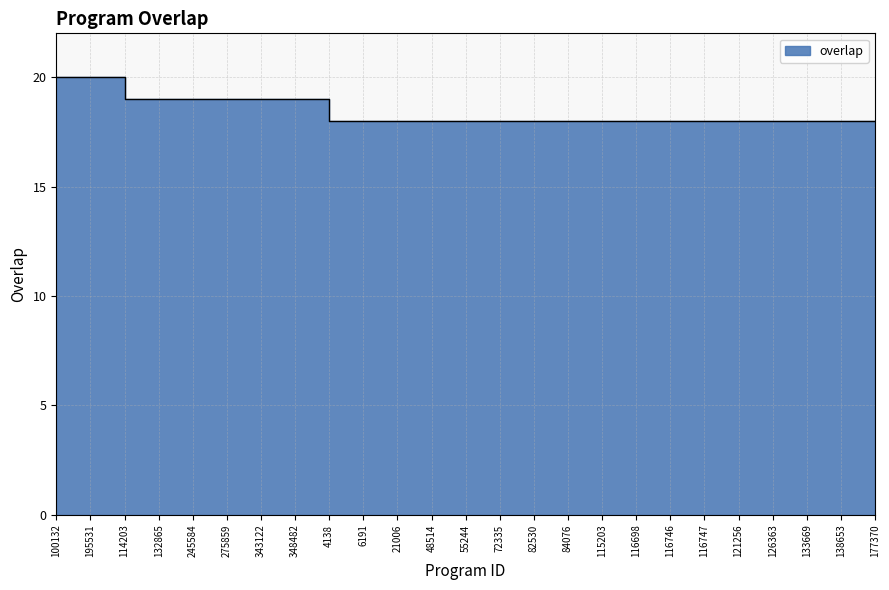

Which label corresponds to the largest value in the chart?

100132